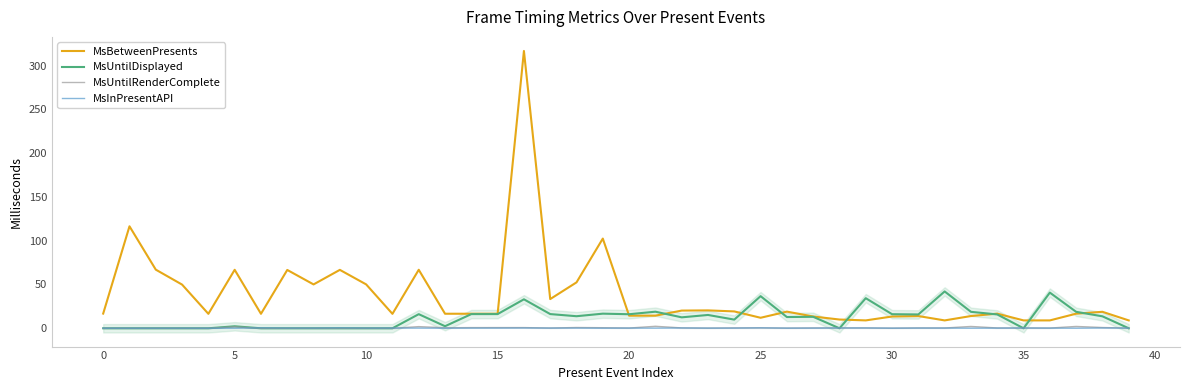

At which label does MsBetweenPresents reach its minimum?

36